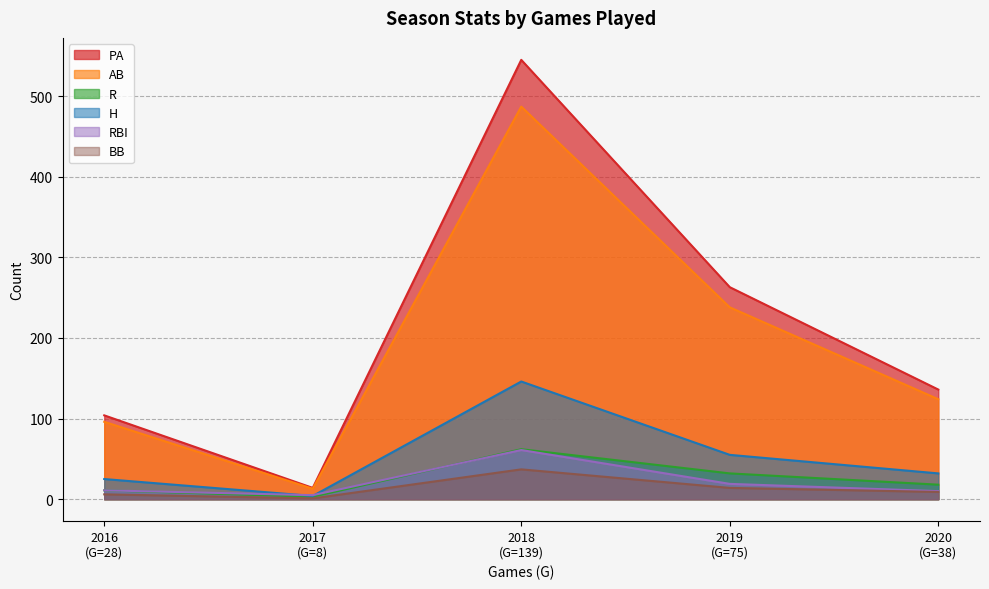

Where is AB nearest to the value 250?

2019
(G=75)